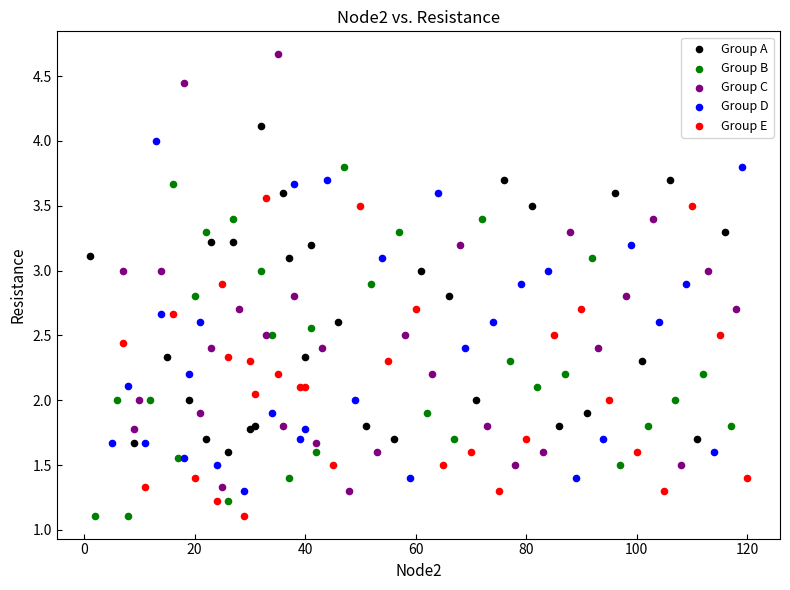

Which series has the widest spread of Y values?

Group C